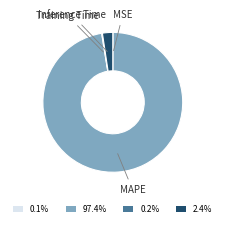

Between MAPE and Inference Time, which is larger?

MAPE